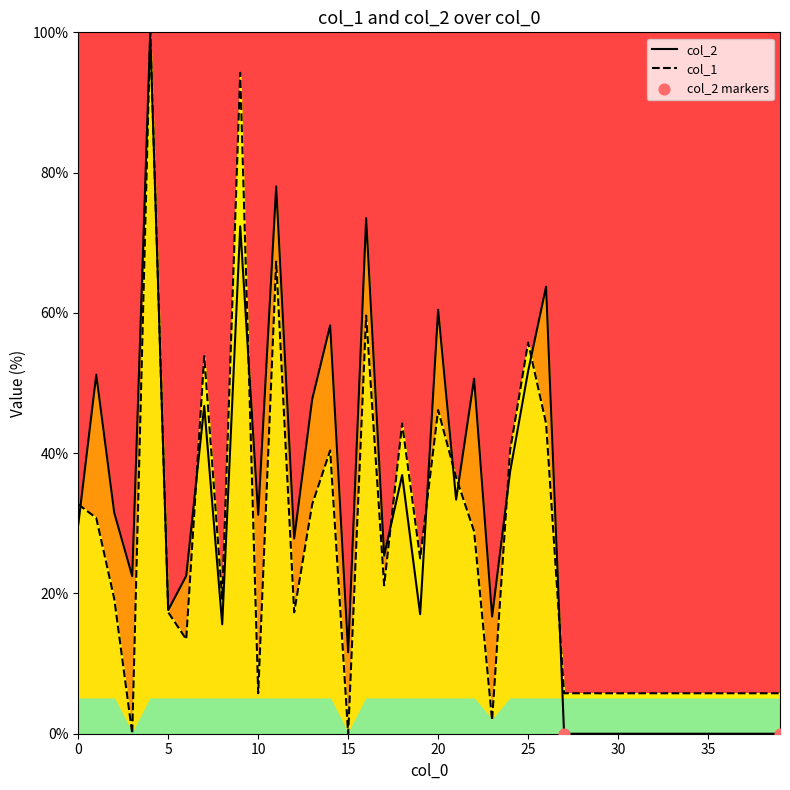

What is the total value across all series at 8?

34.8